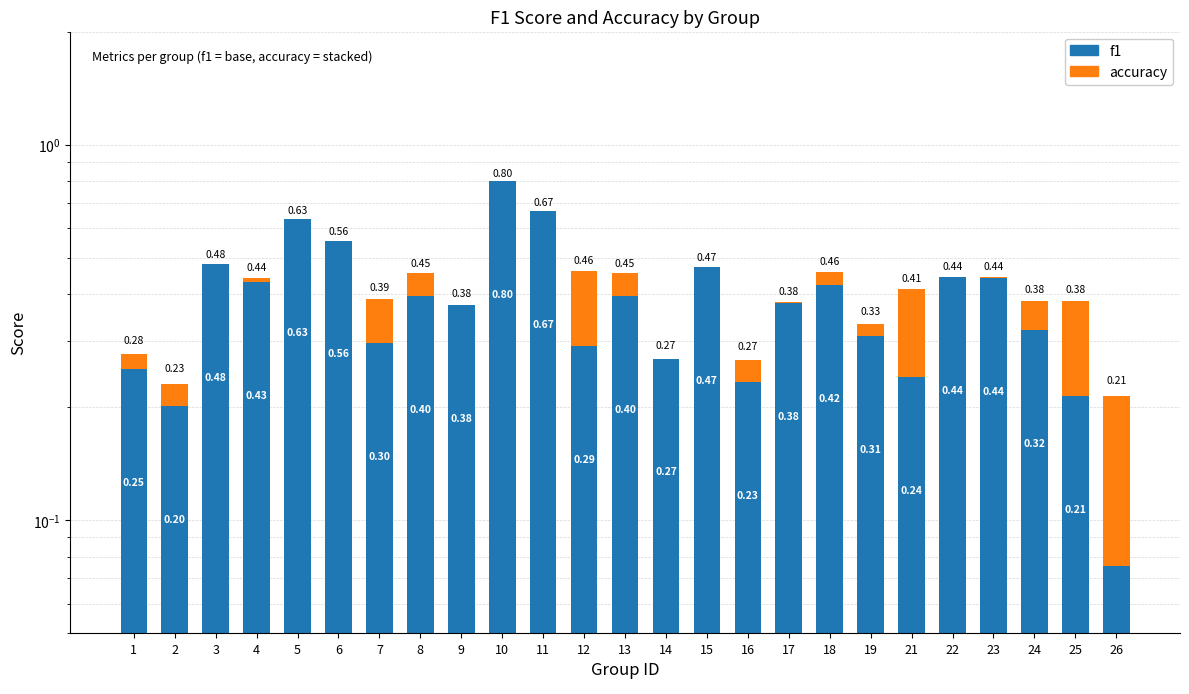

What is the highest value of the f1 series?

0.8